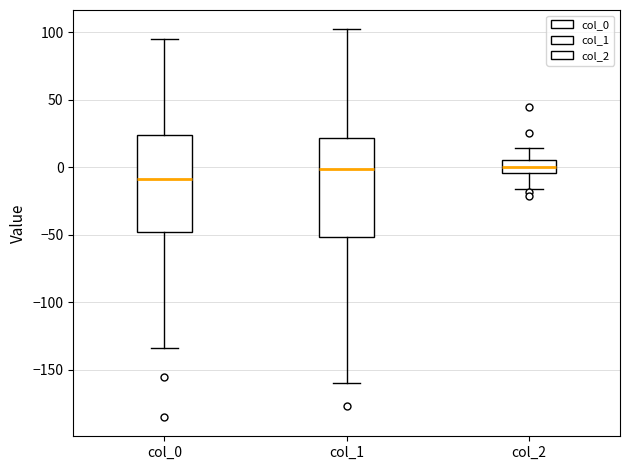

Where does the lower whisker of the box for col_2 end on the y-axis? The values are not printed on the chart, so give them approximately, as read against the axis.

-15